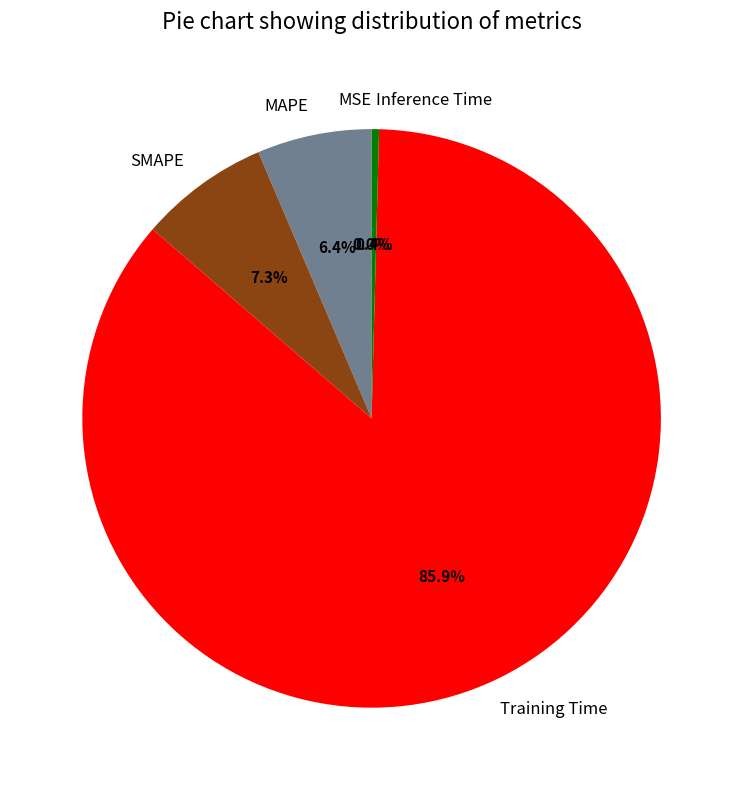

Between MAPE and SMAPE, which is larger?

SMAPE